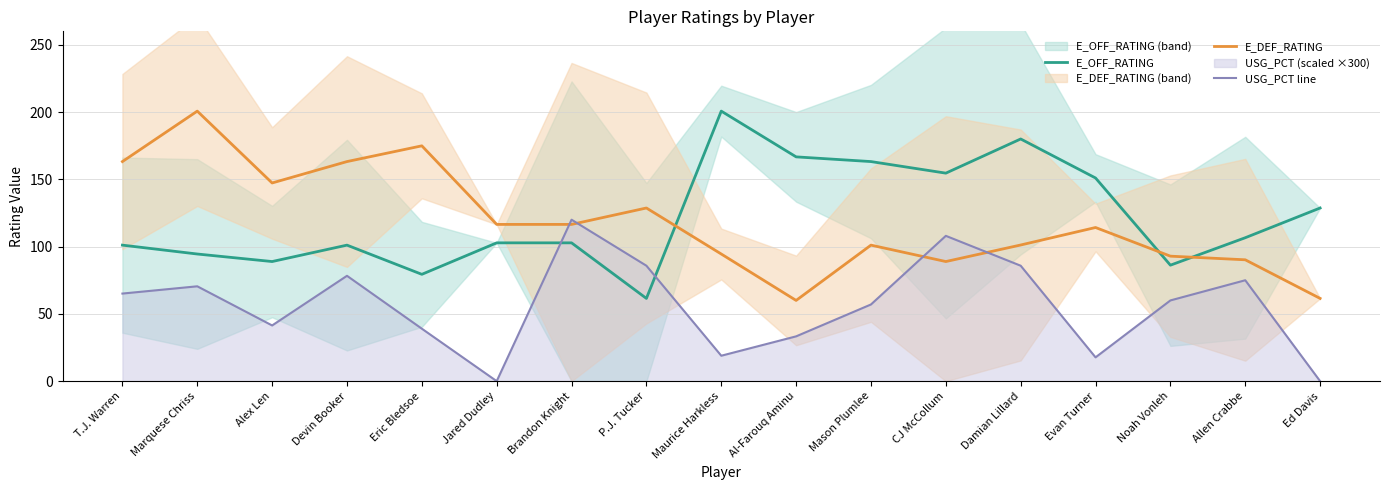

Where is the first local minimum for USG_PCT line?

Alex Len